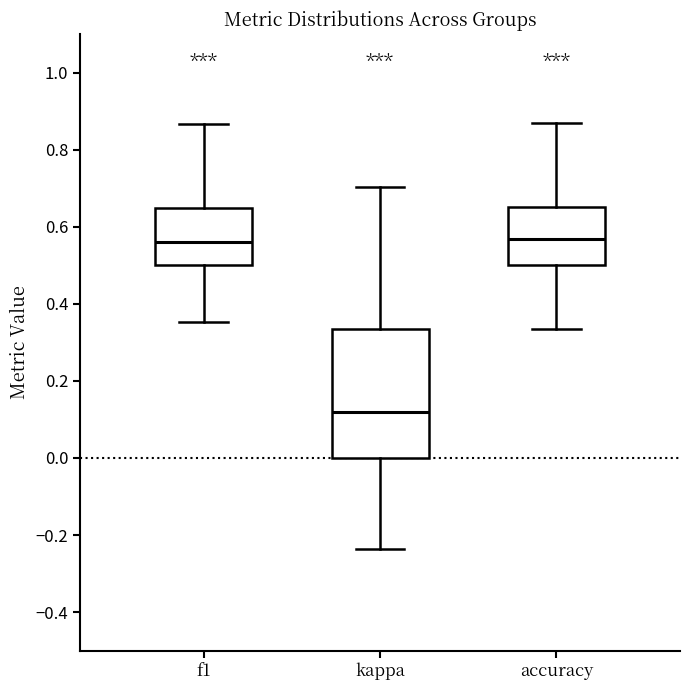

Which box's median line is the lowest?

kappa